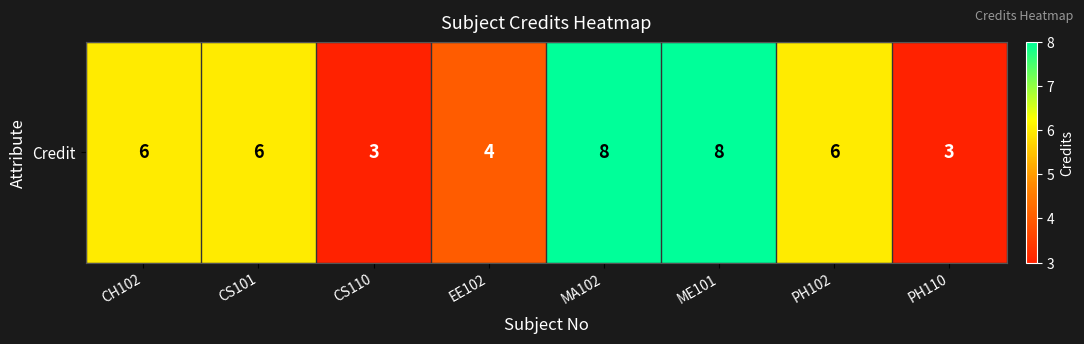

Reading left to right, what are all the values shown in this chart?

6	6	3	4	8	8	6	3